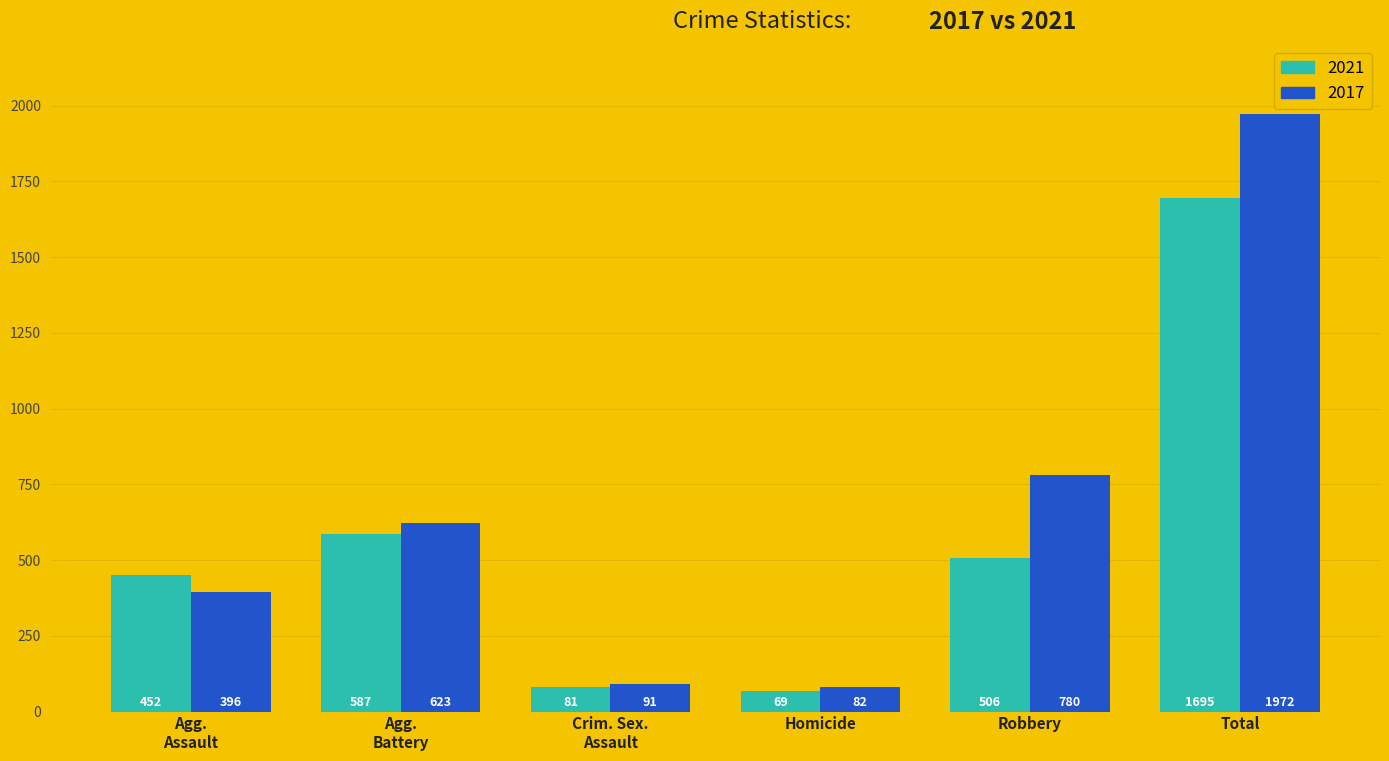

How many distinct data groups are displayed?

2